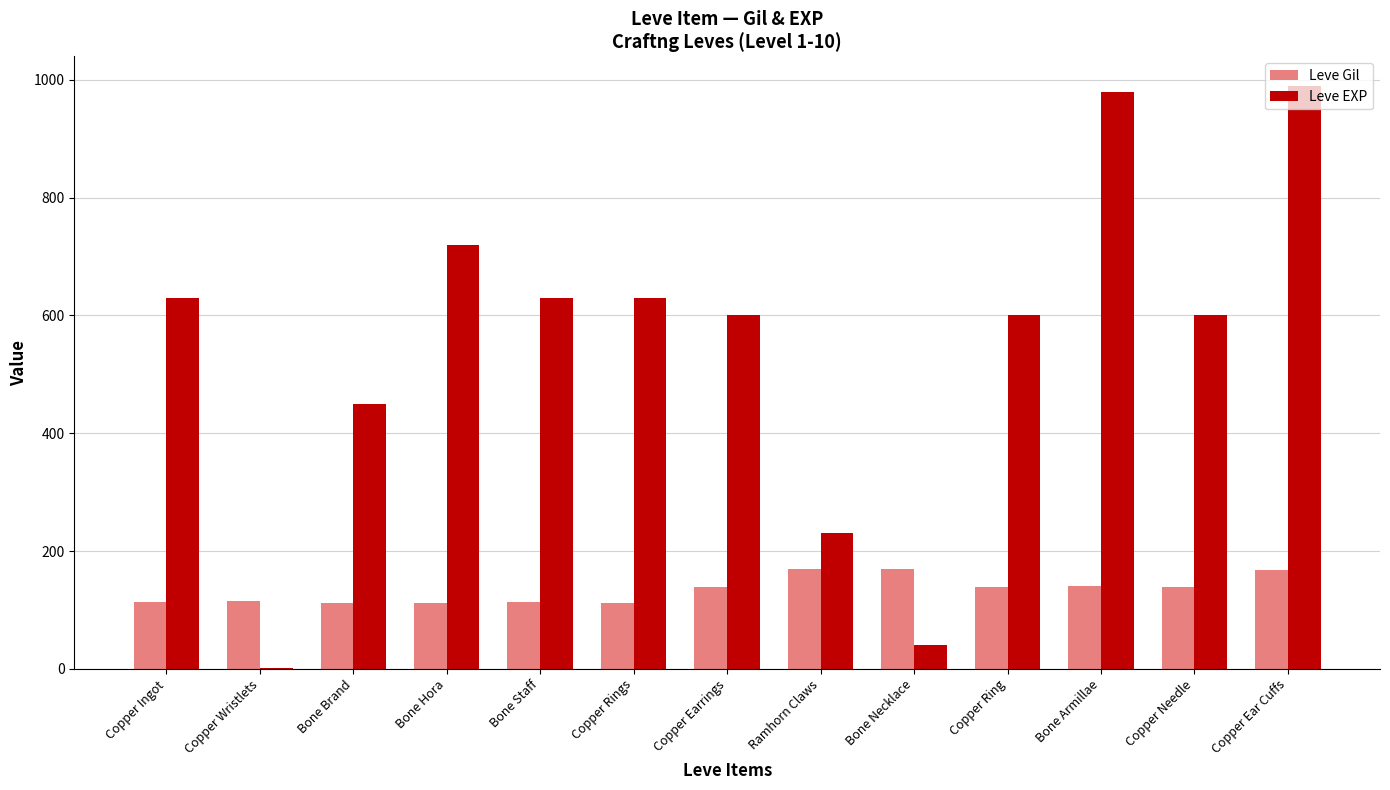

Which series changed the most between Copper Needle and Copper Ear Cuffs?

Leve EXP